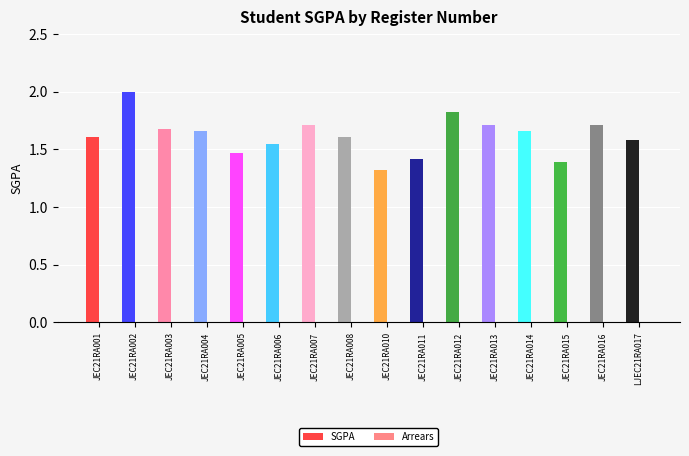

What is the maximum value shown in the chart?

2.0